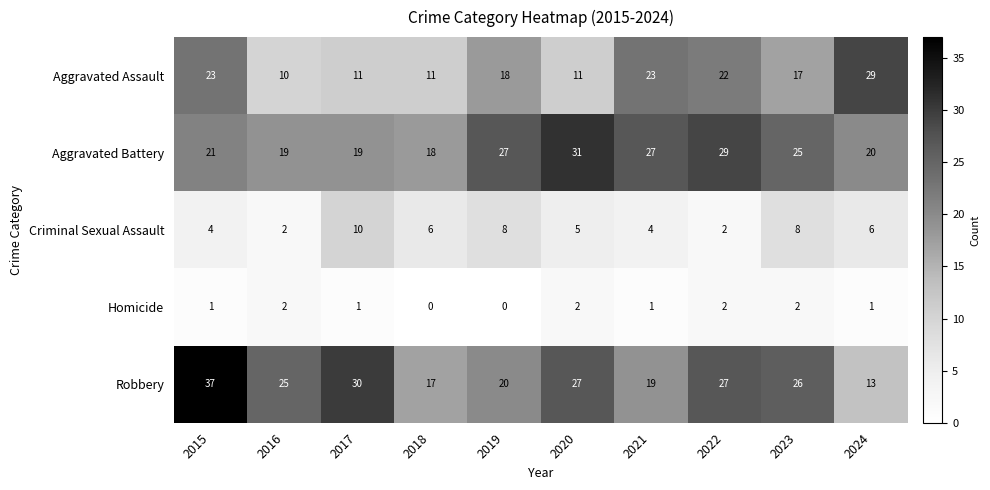

How many categories are shown in the chart?

10